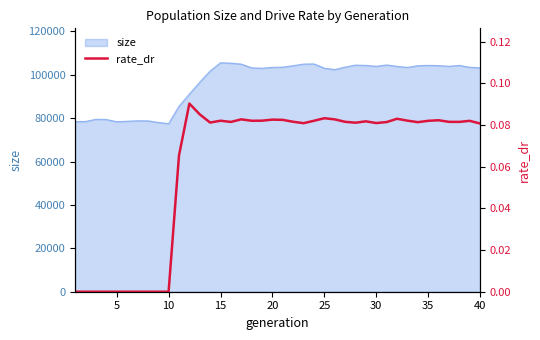

The value of size at 25 is 103014. True or false?

True